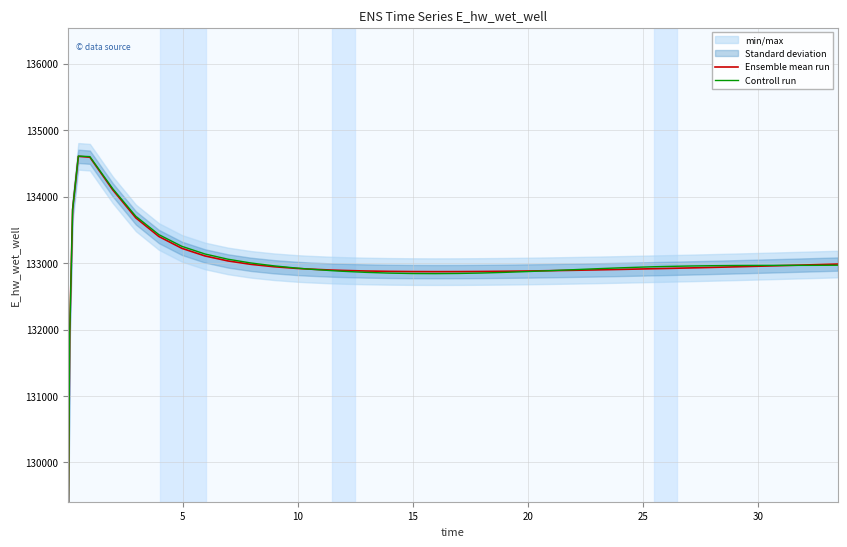

How many lines are shown in the chart?

2